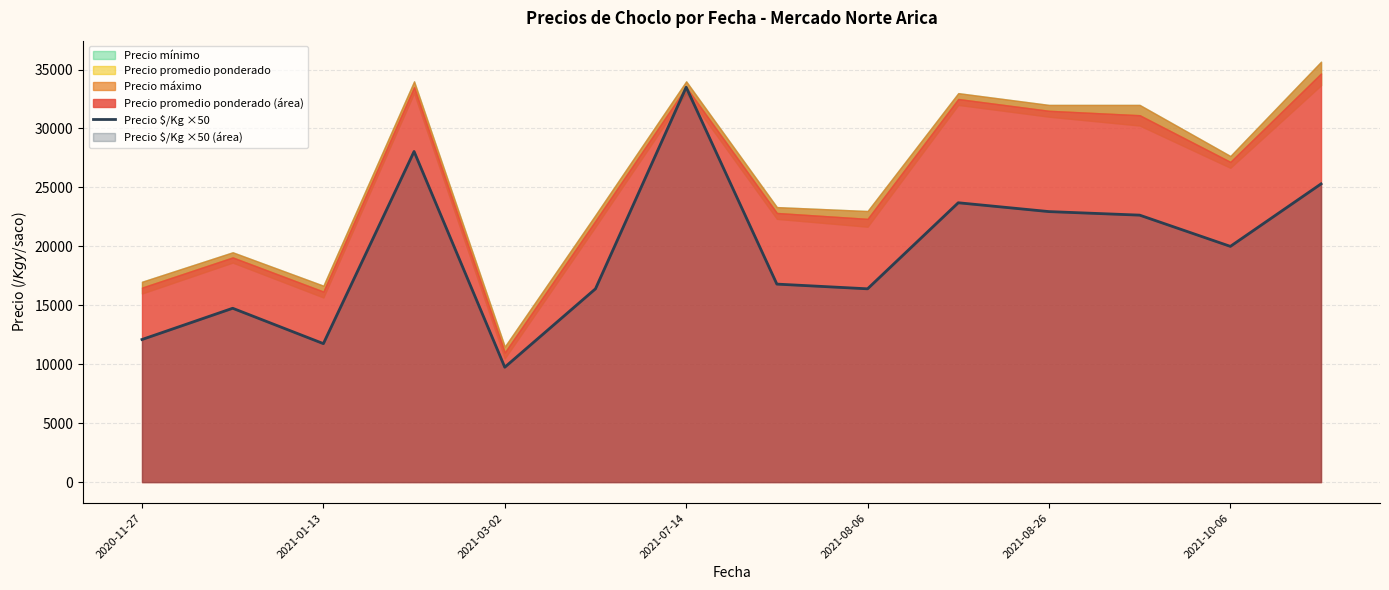

What is the sum of all values?

274100